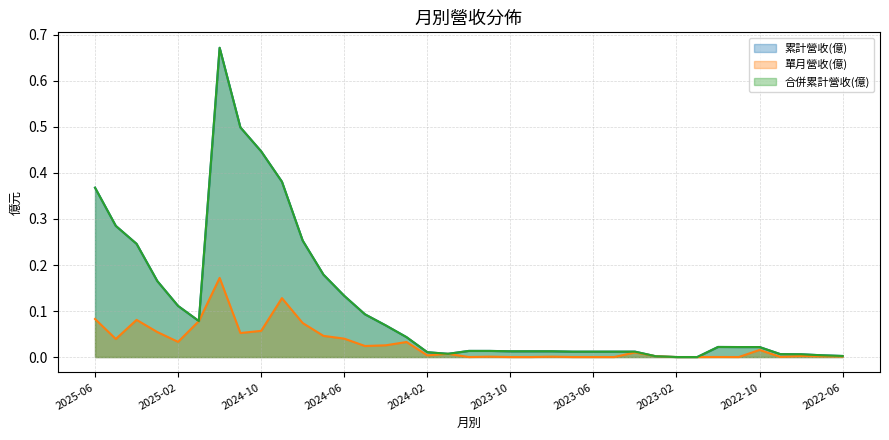

Rank the series at 2022-11 from lowest to highest value.

單月營收(億), 累計營收(億), 合併累計營收(億)